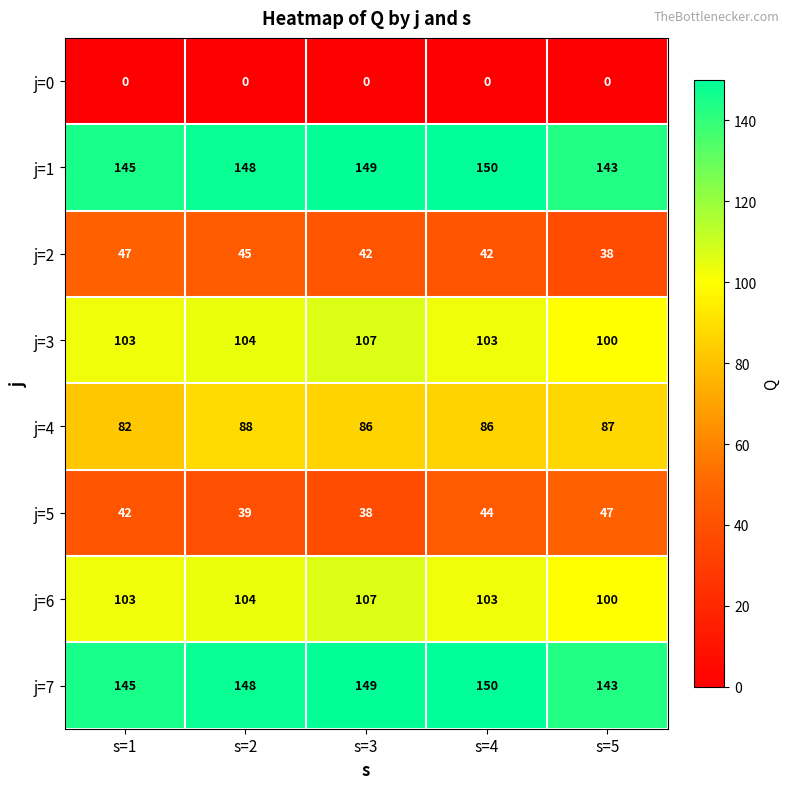

Count the j=5 values in the range 39 to 44.

3